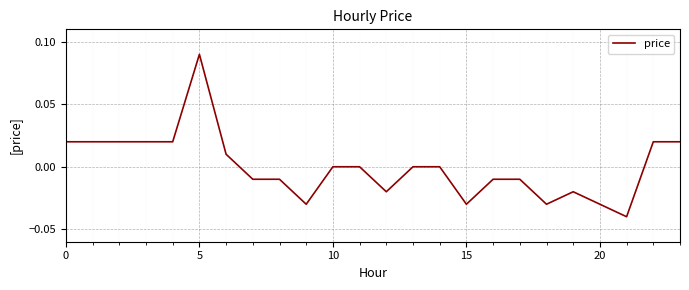

Does the chart have visible grid lines?

Yes